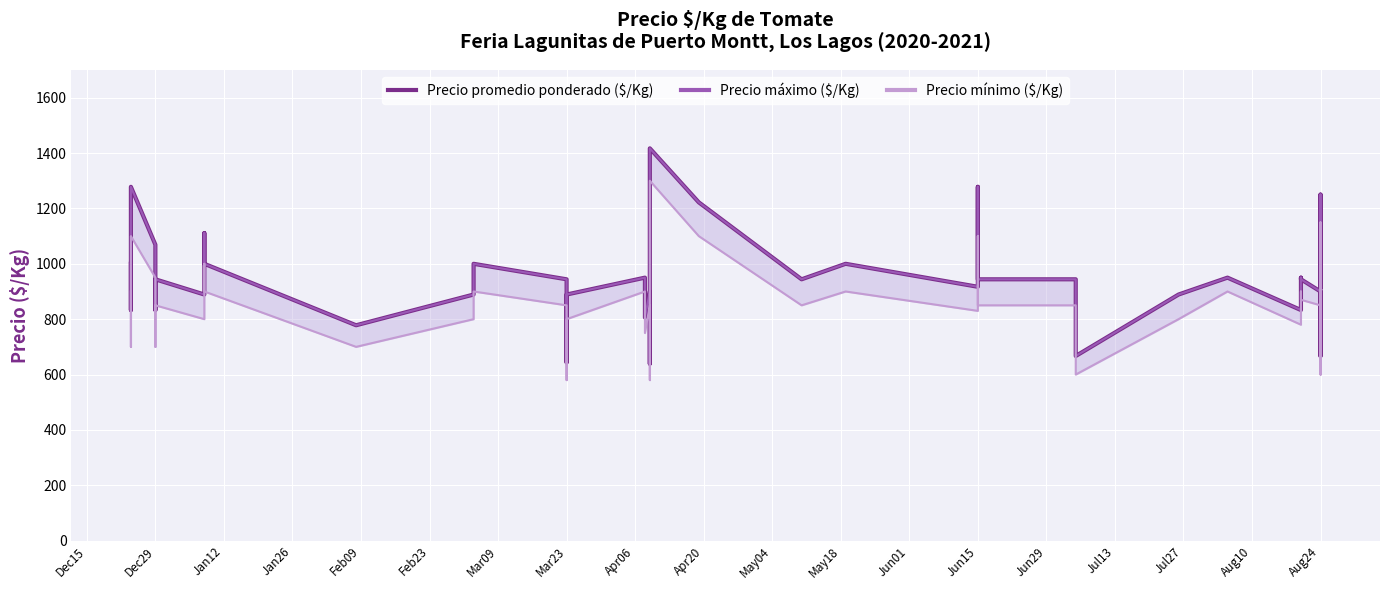

The value of Precio promedio ponderado ($/Kg) at Dec29 is 683. True or false?

False